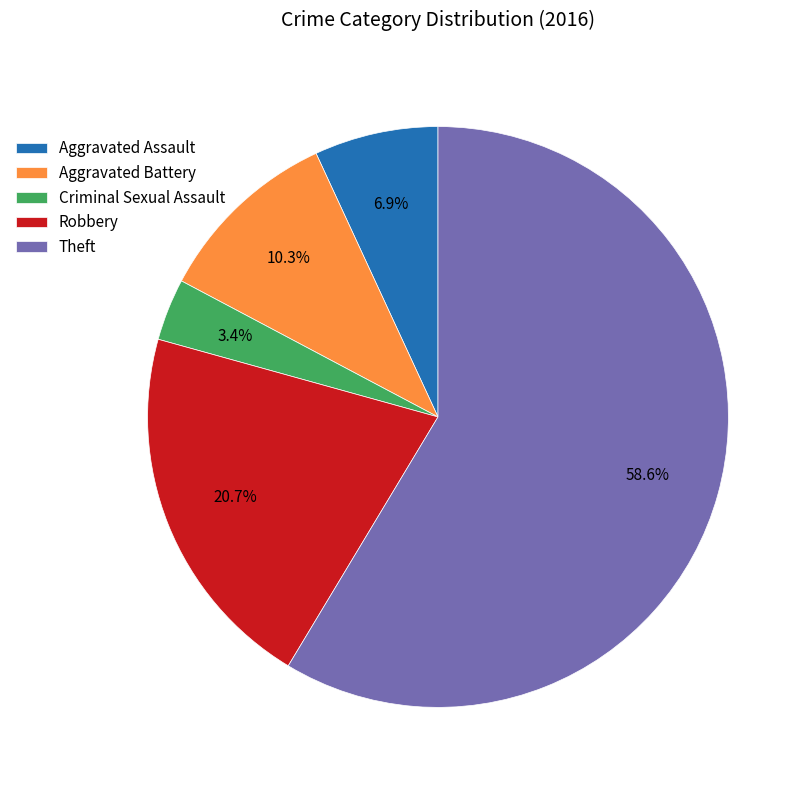

Which slice represents more than half of the pie?

Theft